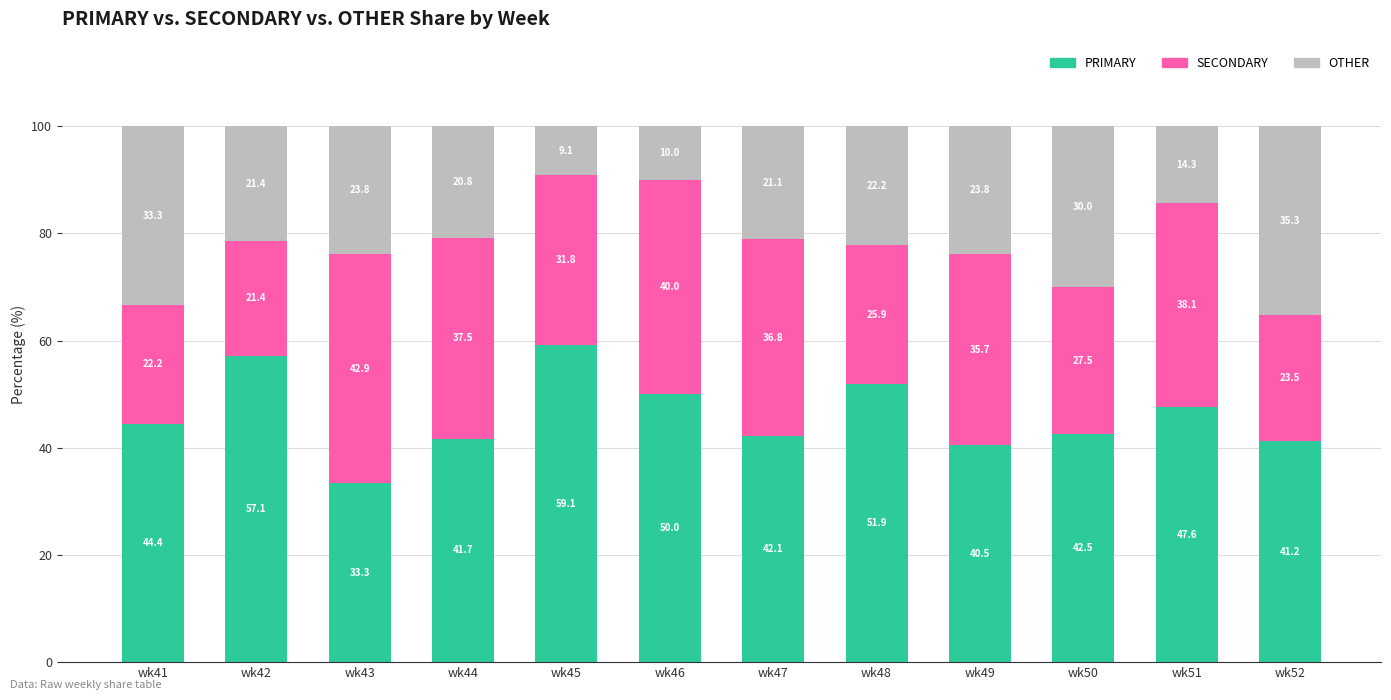

What are all the series names shown in the legend?

PRIMARY, SECONDARY, OTHER